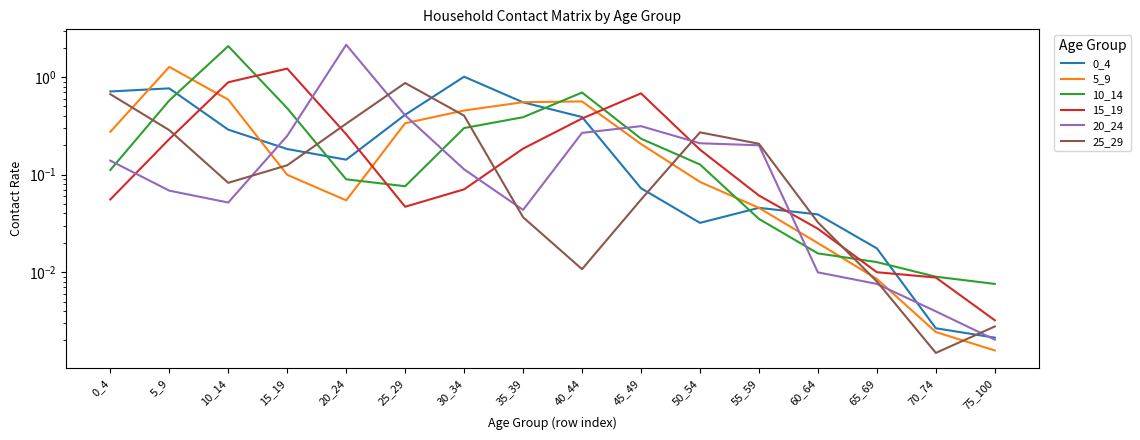

The value of 0_4 at 20_24 is 0.2. True or false?

False